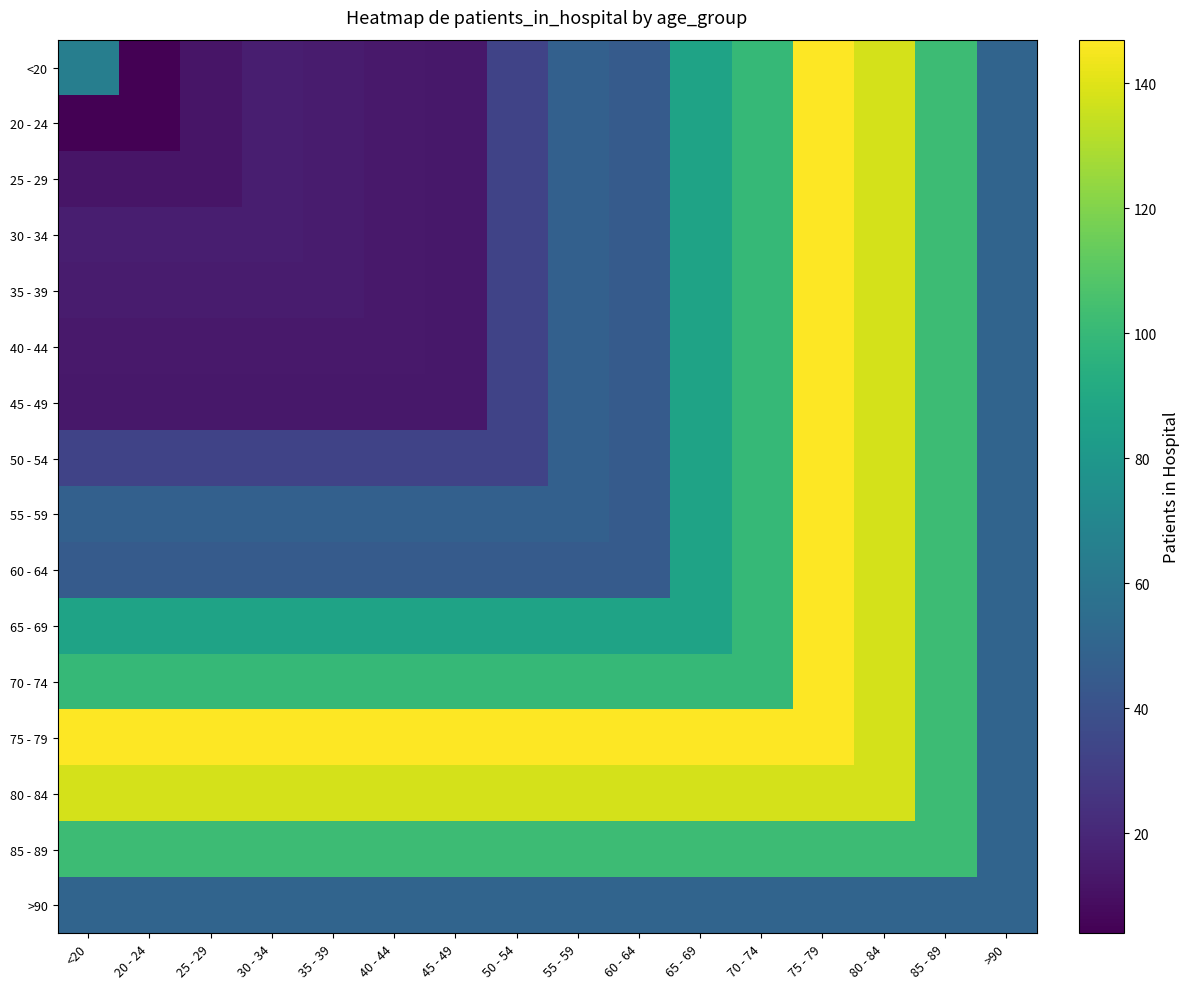

Which series has the largest total across all categories?

75 - 79